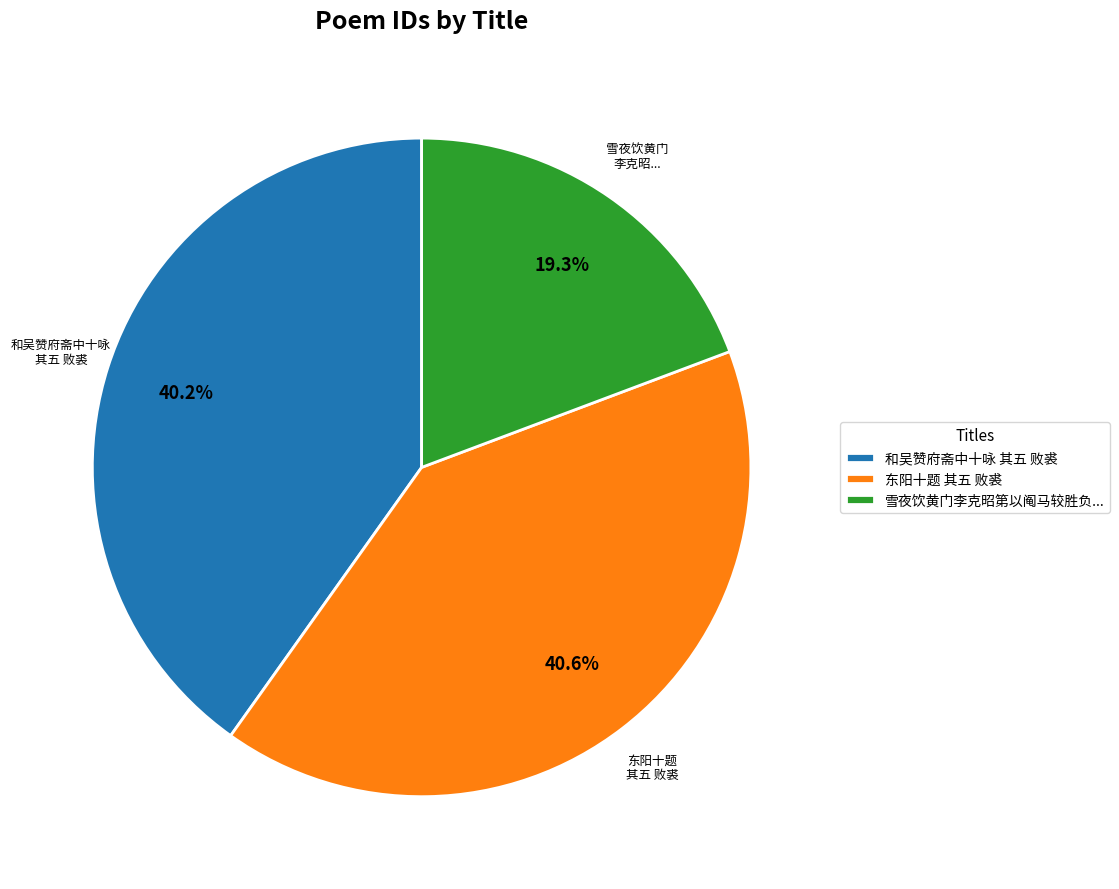

To the nearest percent, what is the difference between the largest and smallest slice percentages?

21%